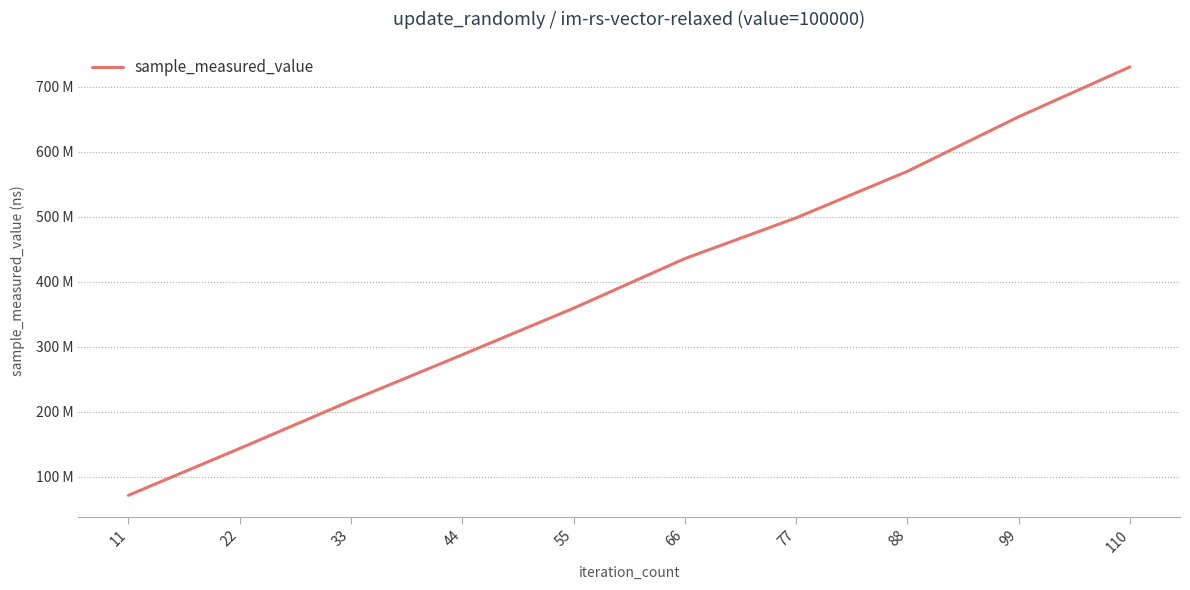

List the labels in order of value, smallest first.

11, 22, 33, 44, 55, 66, 77, 88, 99, 110